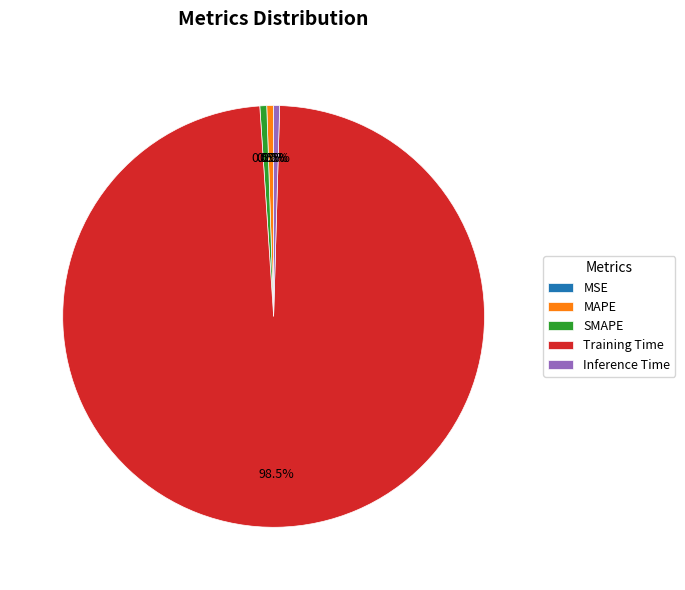

To the nearest percent, what is the difference between the MSE and Training Time slice percentages?

98%